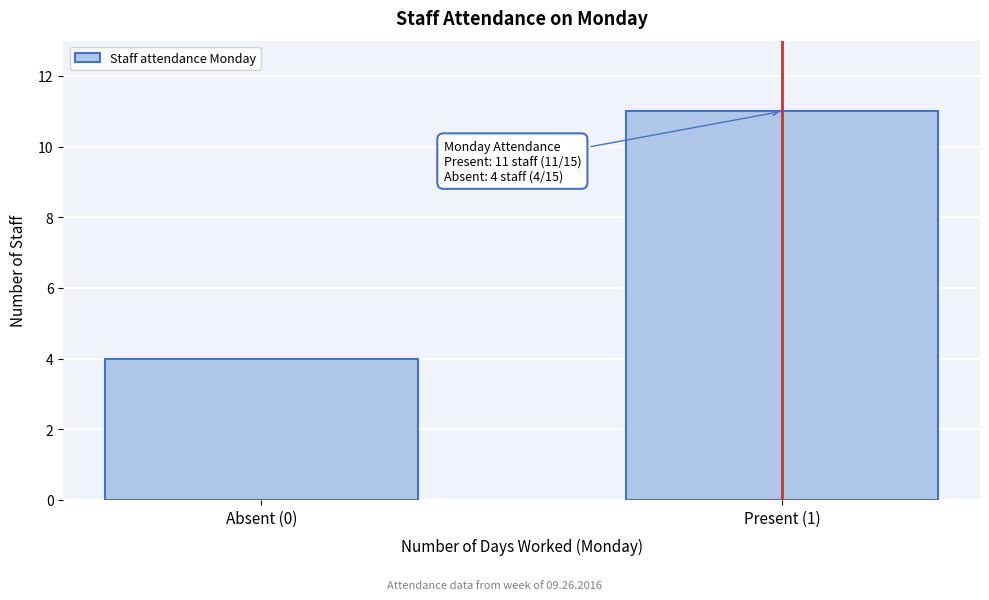

Reading left to right, extract all data points from this chart.

4	11